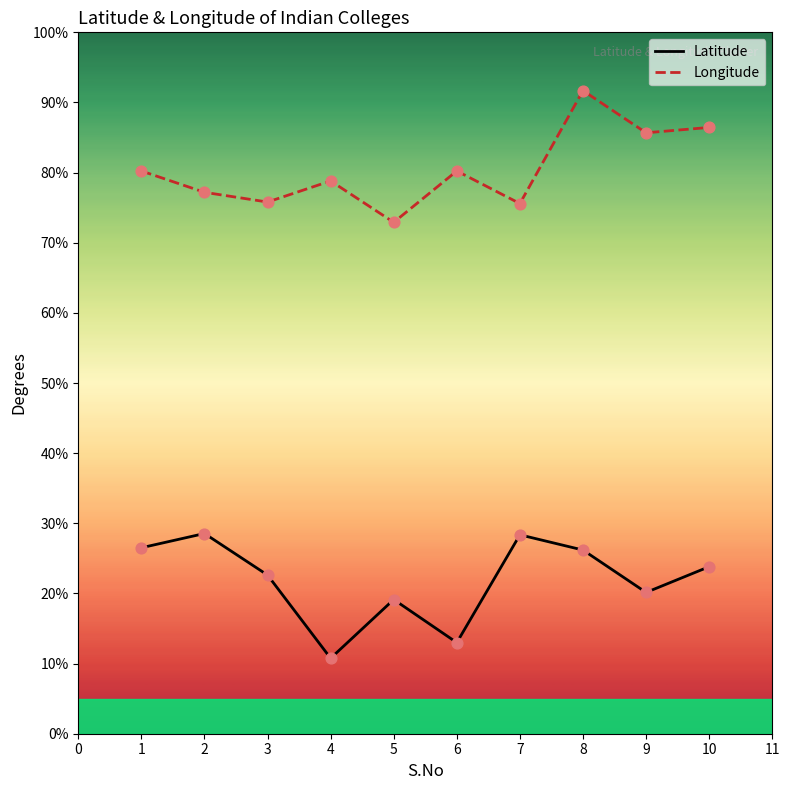

Is the value of Longitude at 8 greater than the value of Latitude at 1?

Yes